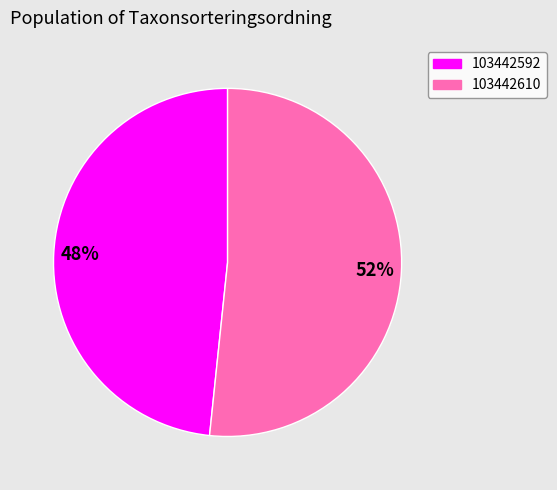

Does 103442592 account for over 50% of the chart?

No